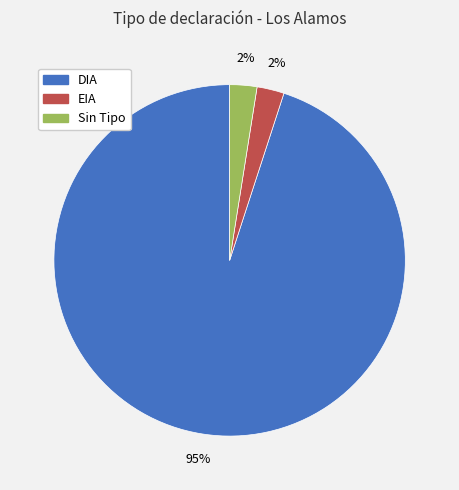

To the nearest percent, what is the average slice percentage?

33%